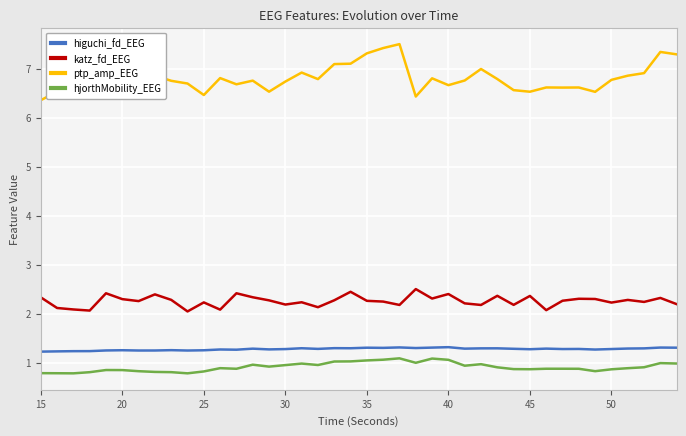

True or false: ptp_amp_EEG and hjorthMobility_EEG intersect in this chart.

False